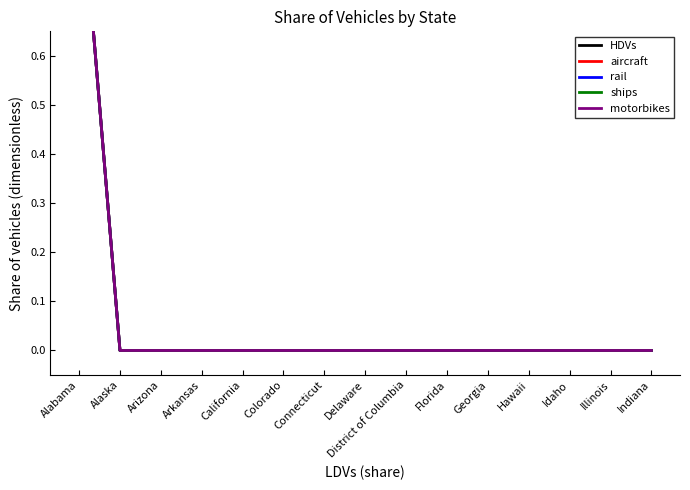

True or false: aircraft and HDVs intersect in this chart.

False